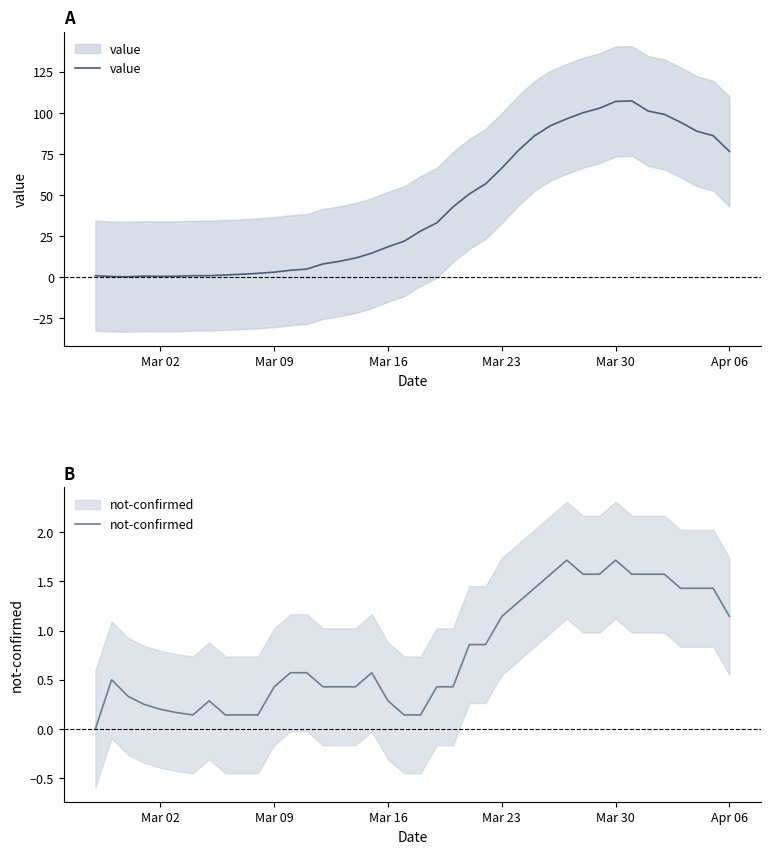

What is the average value of the not-confirmed series?

0.8